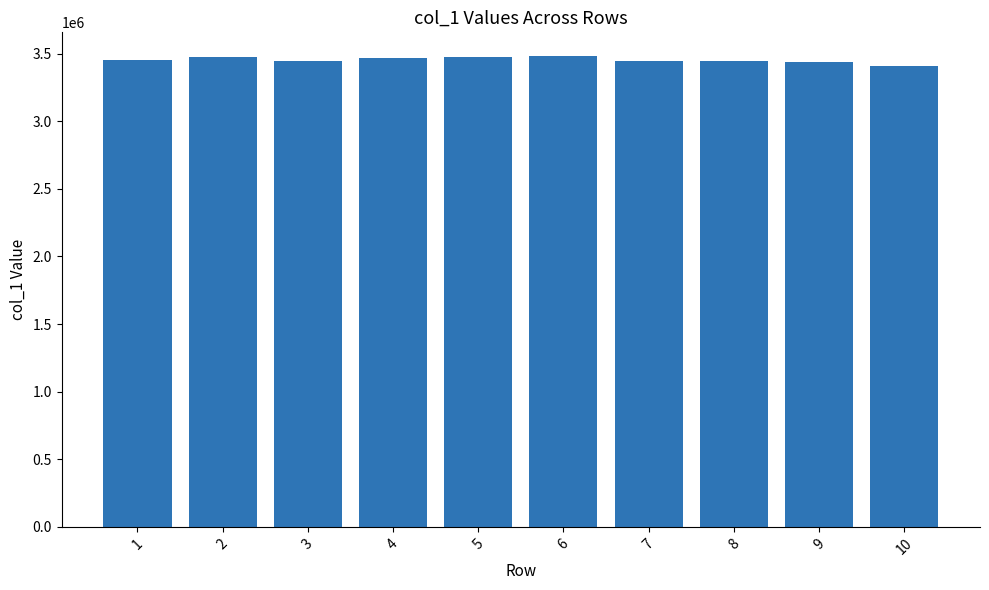

The value at 1 is 3452904. True or false?

True